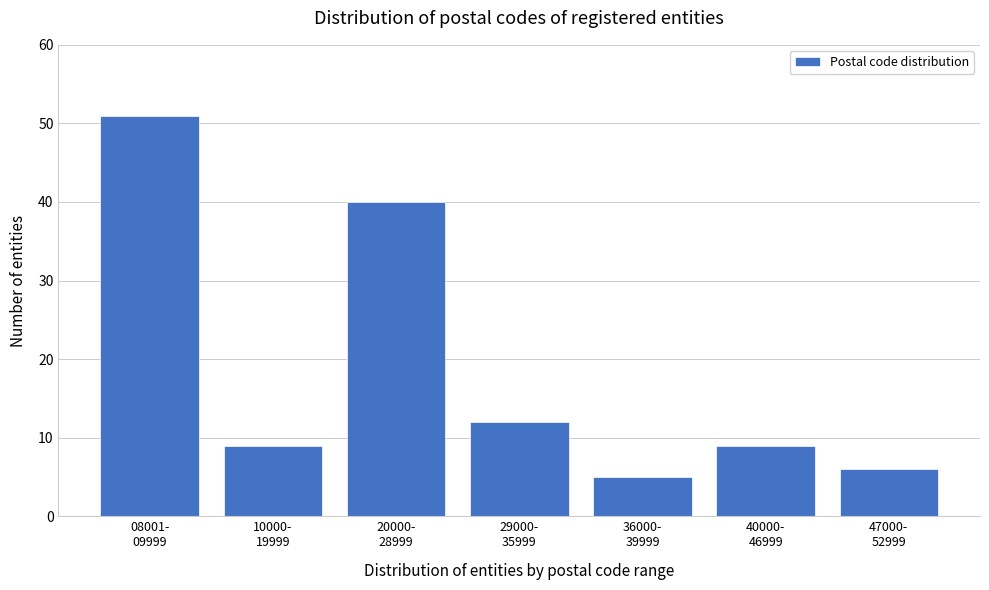

Reading left to right, what are all the values shown in this chart?

51	9	40	12	5	9	6